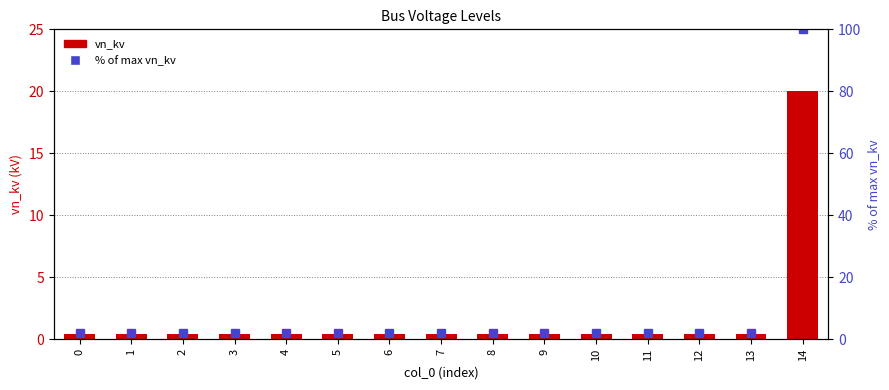

Are the bars grouped side by side (vs. stacked)?

Yes